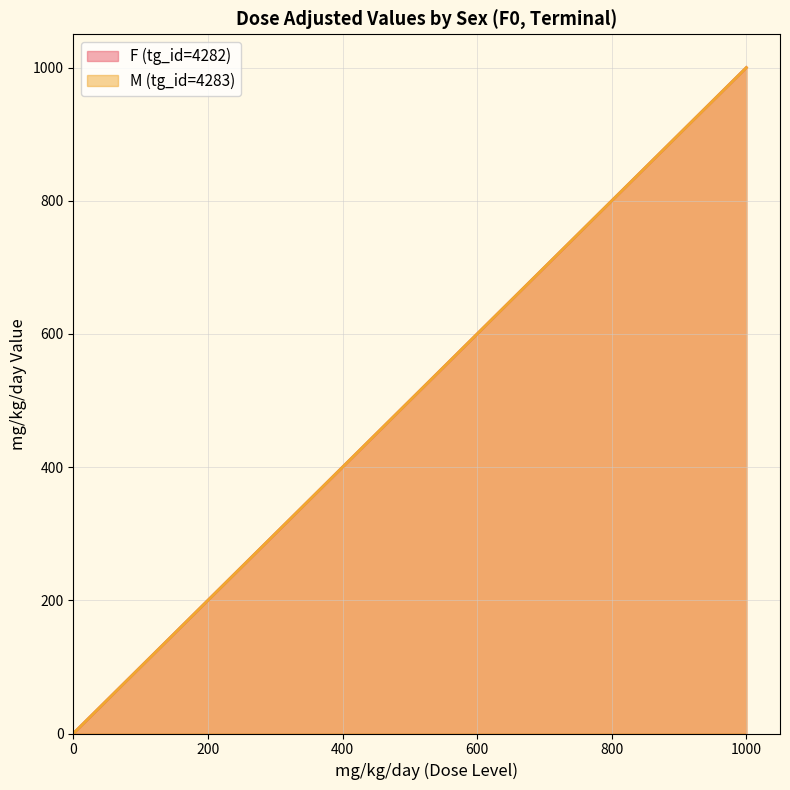

How many lines are shown in the chart?

2